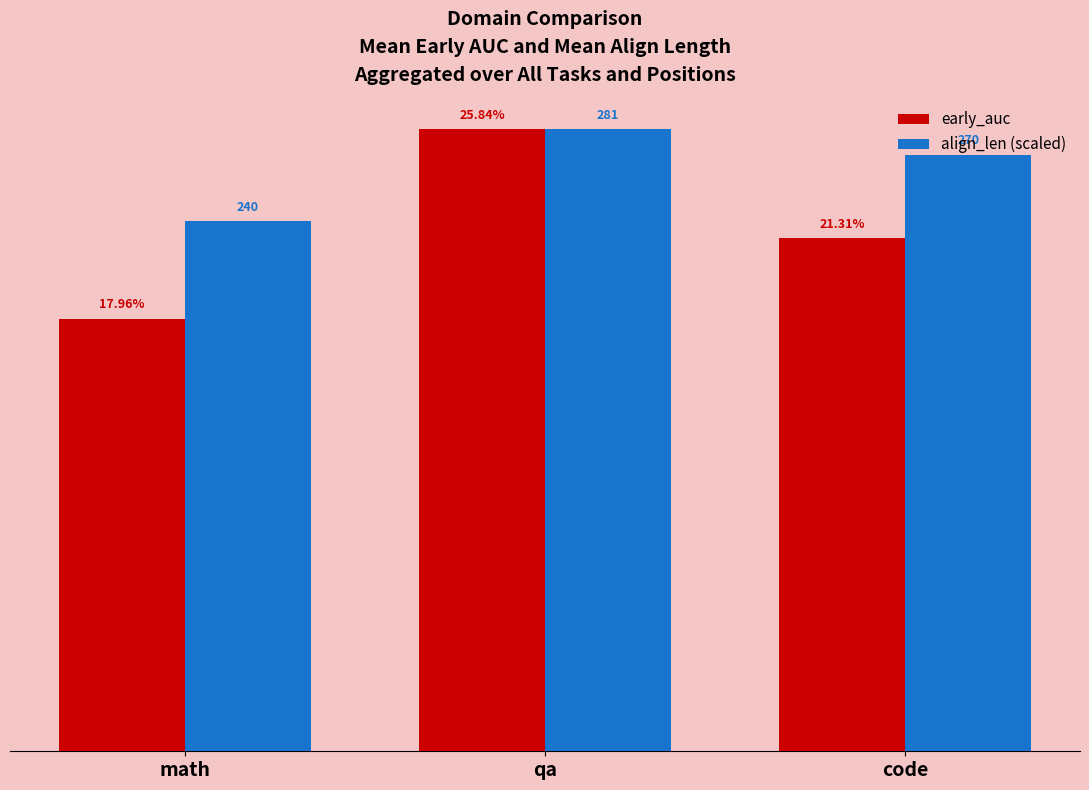

What are all the series names shown in the legend?

early_auc, align_len (scaled)